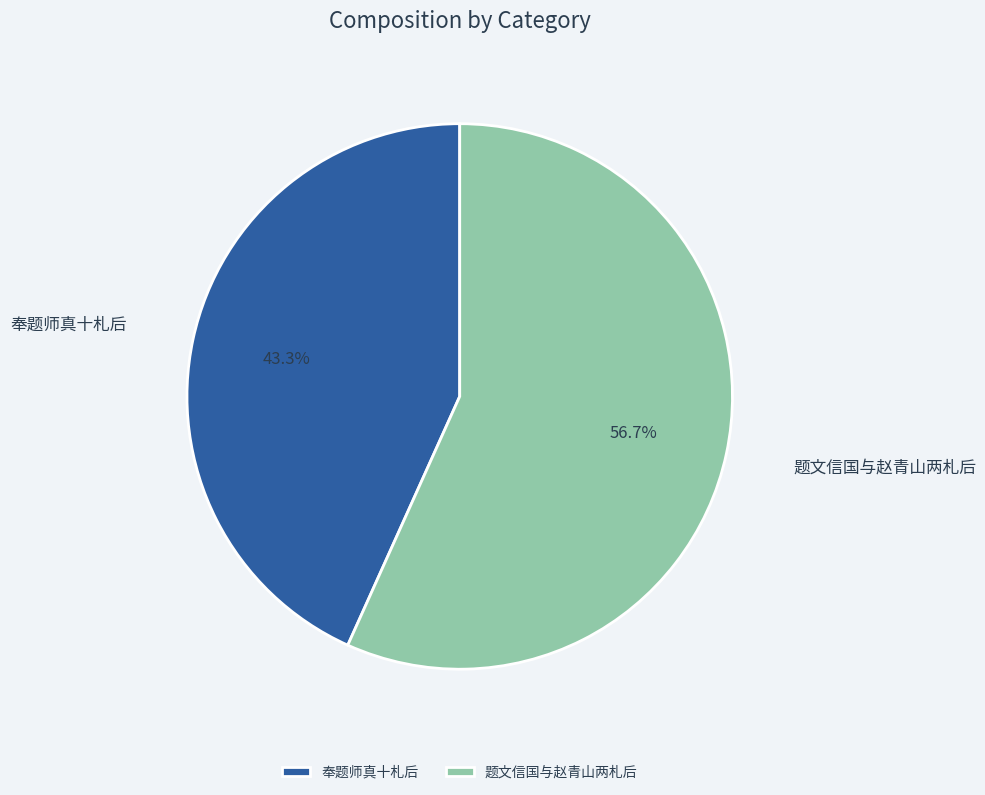

Approximately how many times larger is the value at 题文信国与赵青山两札后 compared to 奉题师真十札后?

1.3